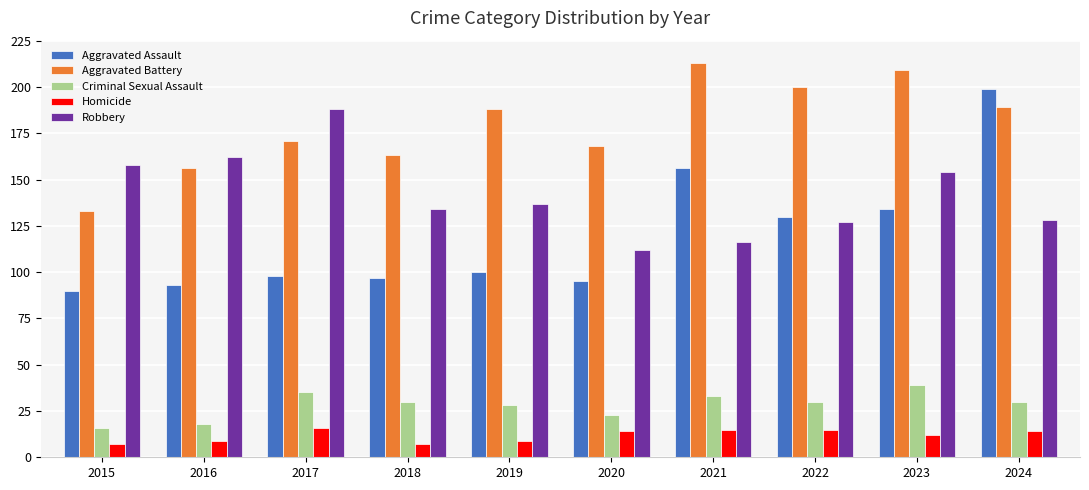

Reading left to right, transcribe all the data shown in this chart.

Aggravated Assault: 2015=90	2016=93	2017=98	2018=97	2019=100	2020=95	2021=156	2022=130	2023=134	2024=199
Aggravated Battery: 2015=133	2016=156	2017=171	2018=163	2019=188	2020=168	2021=213	2022=200	2023=209	2024=189
Criminal Sexual Assault: 2015=16	2016=18	2017=35	2018=30	2019=28	2020=23	2021=33	2022=30	2023=39	2024=30
Homicide: 2015=7	2016=9	2017=16	2018=7	2019=9	2020=14	2021=15	2022=15	2023=12	2024=14
Robbery: 2015=158	2016=162	2017=188	2018=134	2019=137	2020=112	2021=116	2022=127	2023=154	2024=128